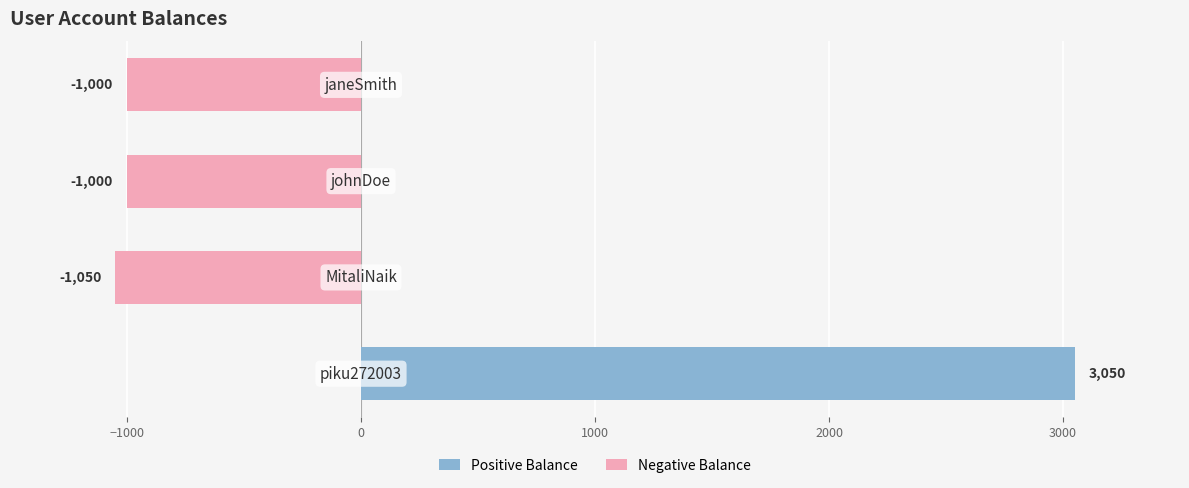

Does the chart contain stacked bars?

No